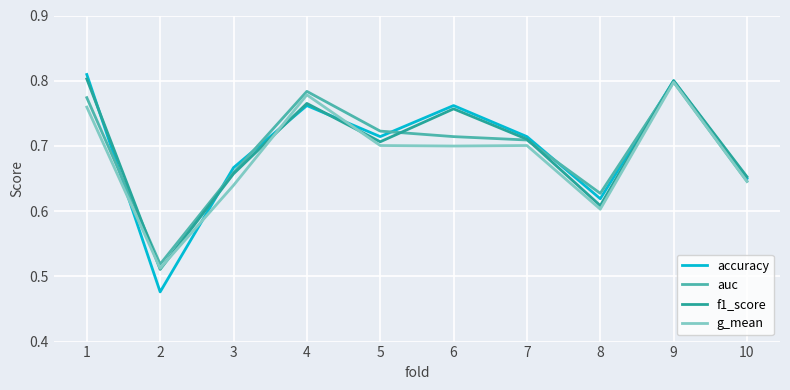

Which series has the largest range (max minus min)?

accuracy